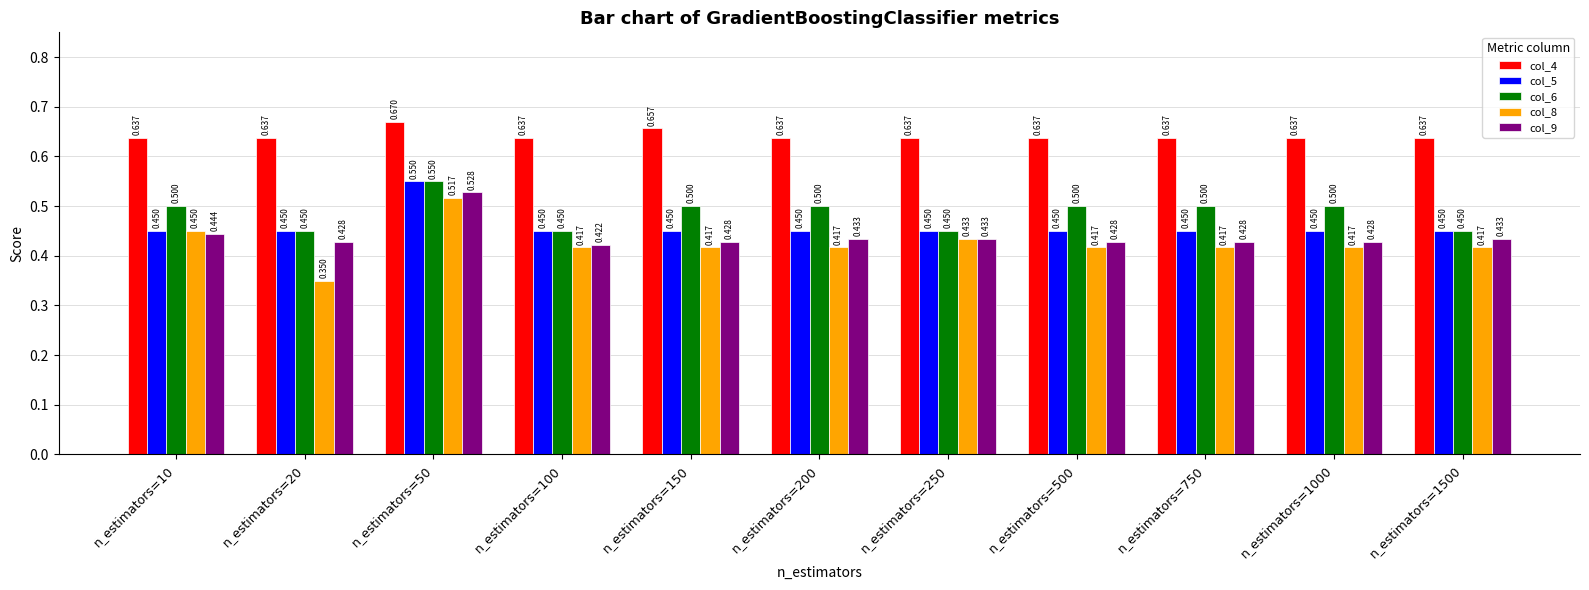

Is the value of col_6 at n_estimators=100 greater than the value of col_8 at n_estimators=50?

No